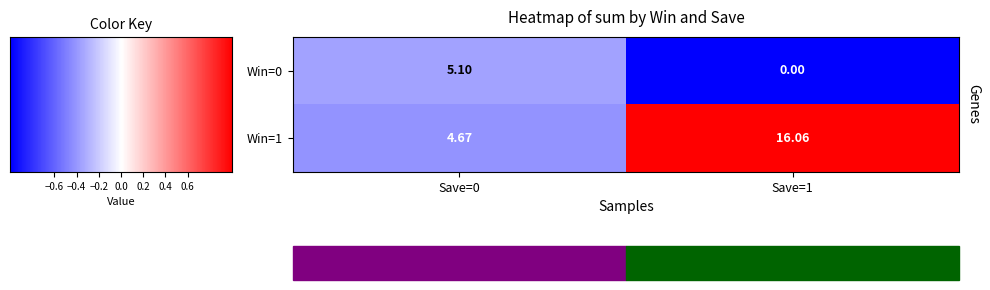

Is the value of Win=1 at Save=0 greater than the value of Win=0 at Save=1?

Yes